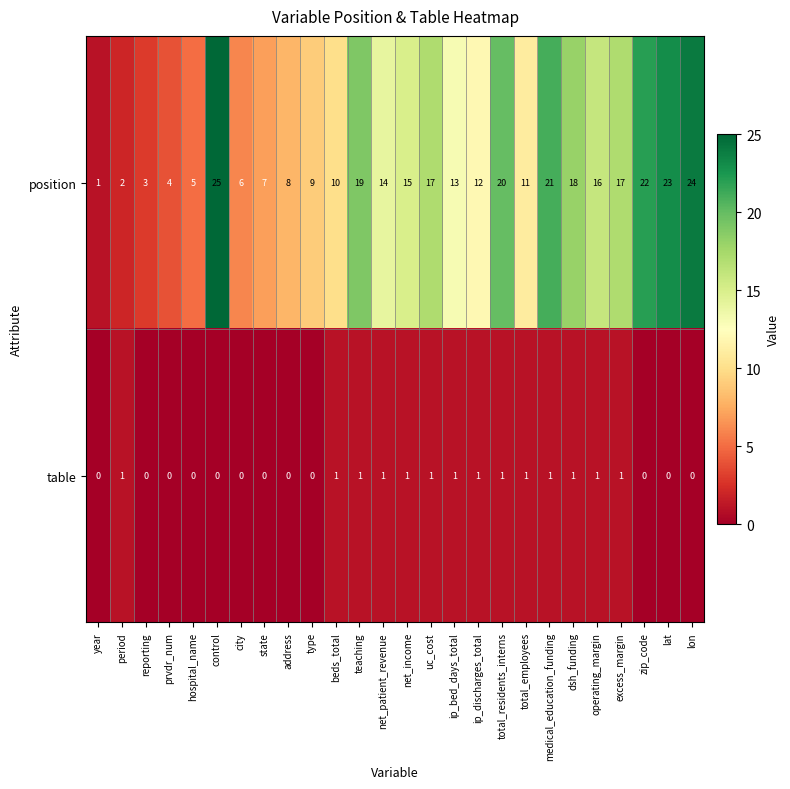

Read the position value at city, to the nearest 10.

10